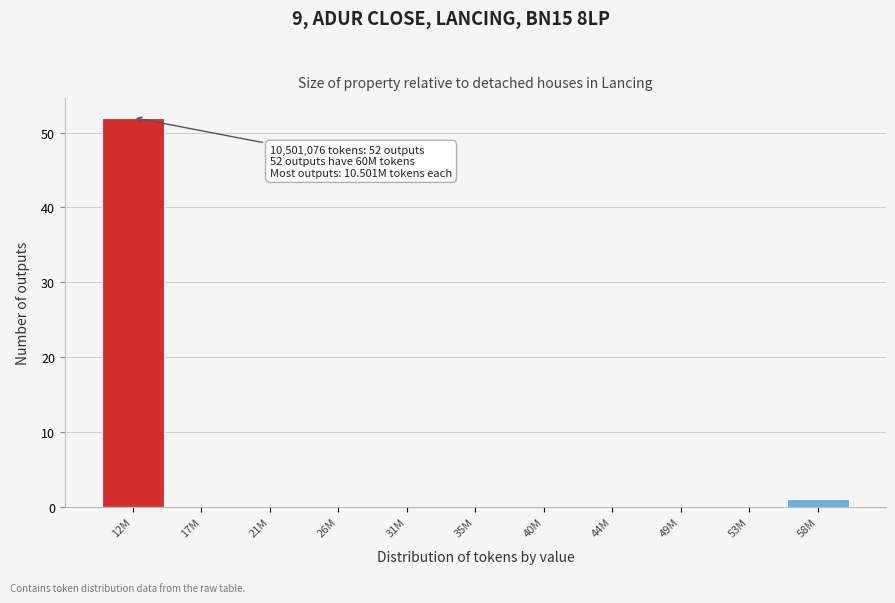

Reading left to right, list all the values displayed in this chart.

12M=52	17M=0	21M=0	26M=0	31M=0	35M=0	40M=0	44M=0	49M=0	53M=0	58M=1